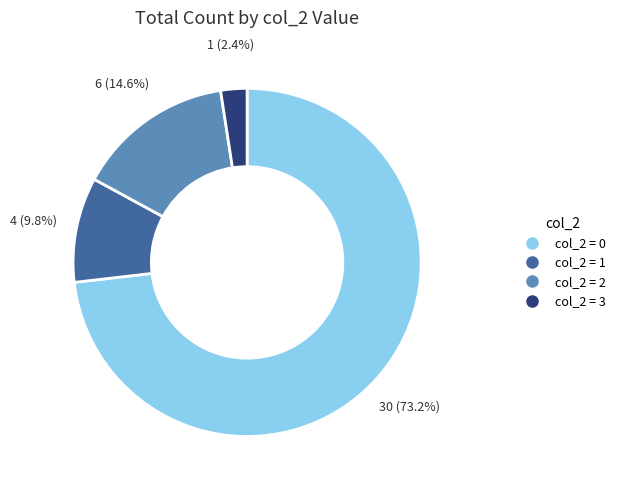

Is there a majority slice in this chart?

Yes